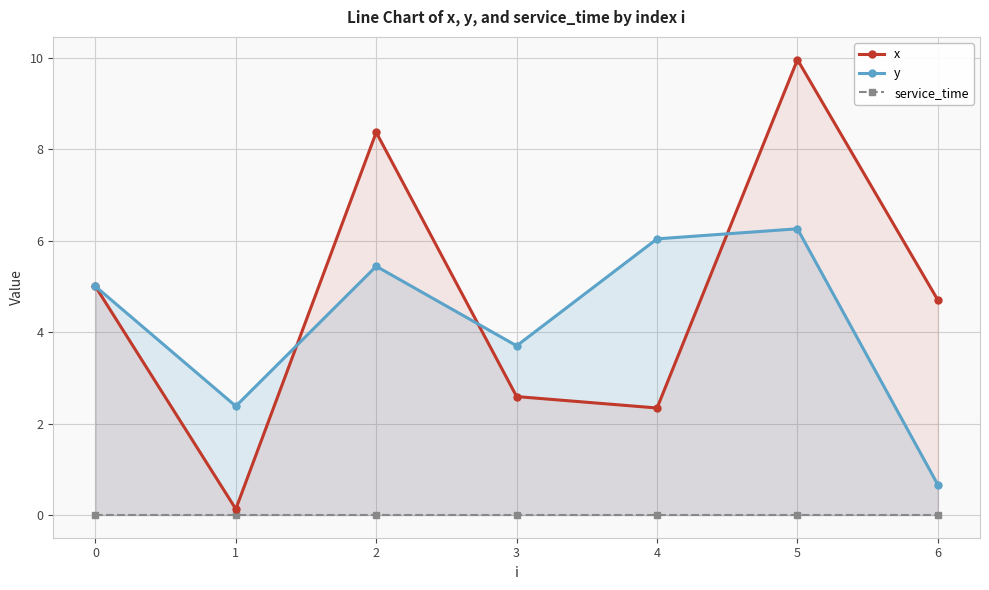

True or false: service_time and y intersect in this chart.

False